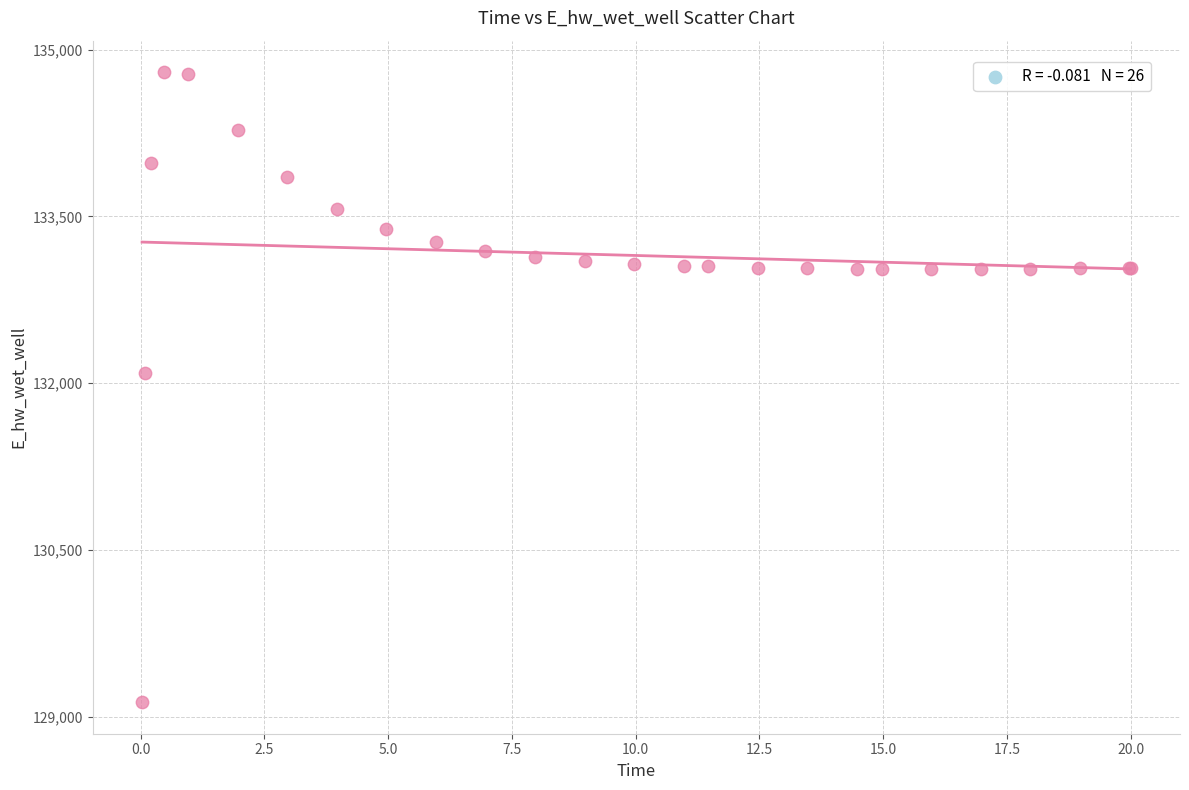

What Y value in the scatter plot is closest to 131964?

132088.2